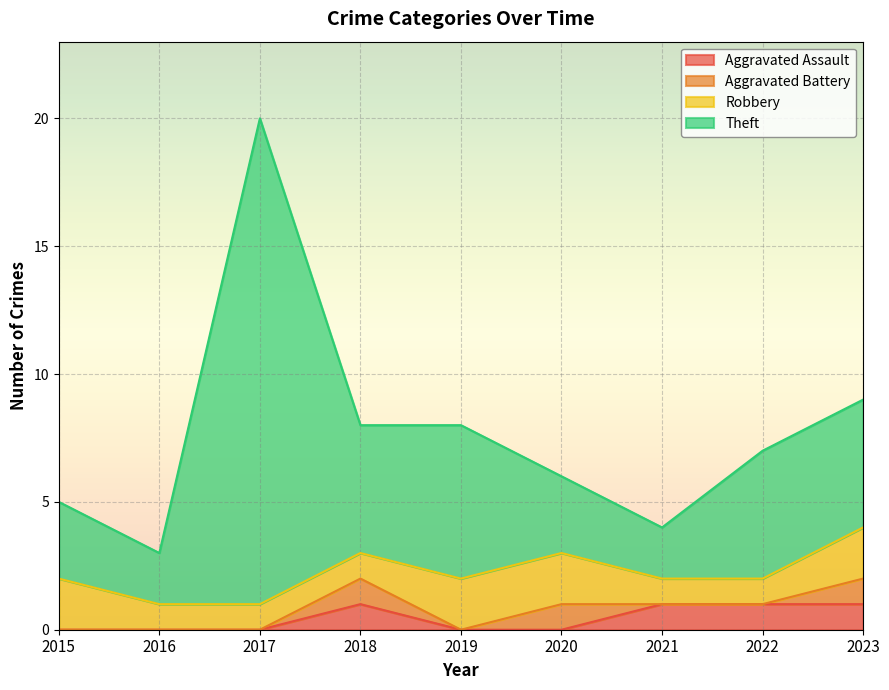

What is the difference between the maximum and minimum values in the Aggravated Assault series?

1